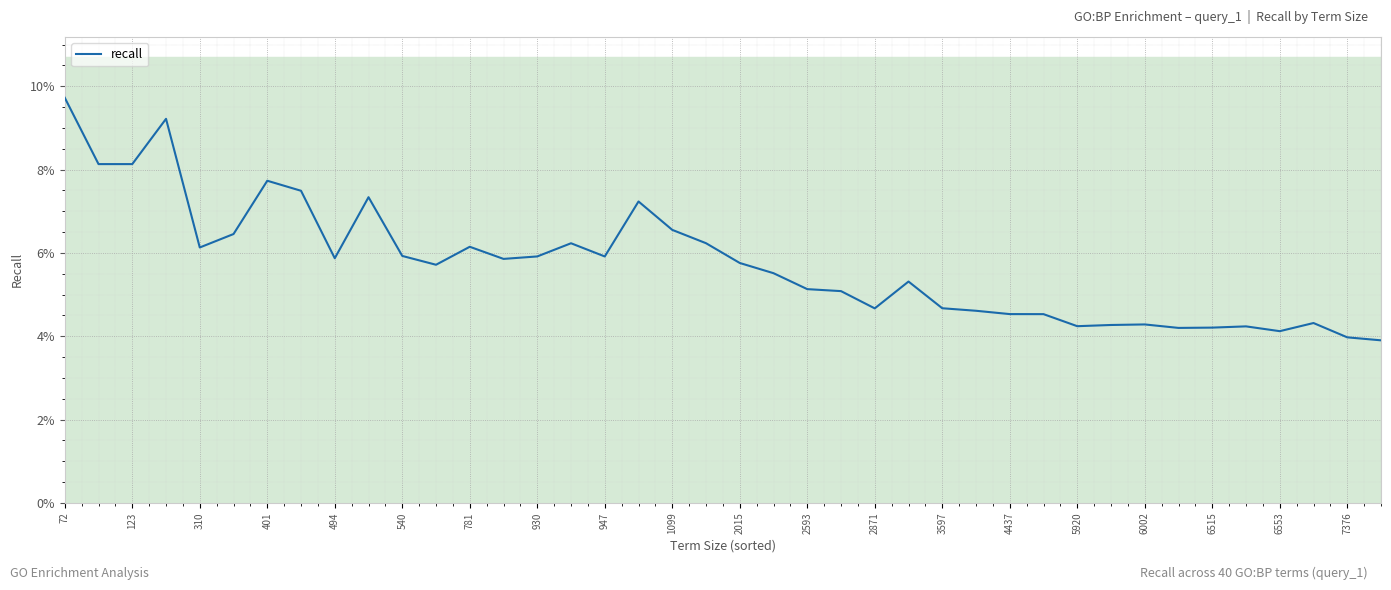

How many lines are shown in the chart?

1